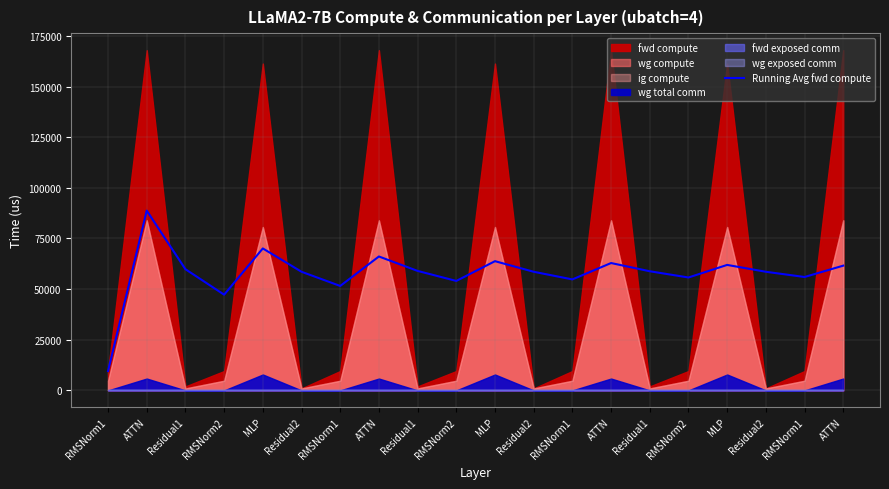

List the labels in order of value, largest first.

ATTN, MLP, ATTN, MLP, ATTN, MLP, ATTN, Residual1, Residual1, Residual1, Residual2, Residual2, Residual2, RMSNorm1, RMSNorm2, RMSNorm1, RMSNorm2, RMSNorm1, RMSNorm2, RMSNorm1